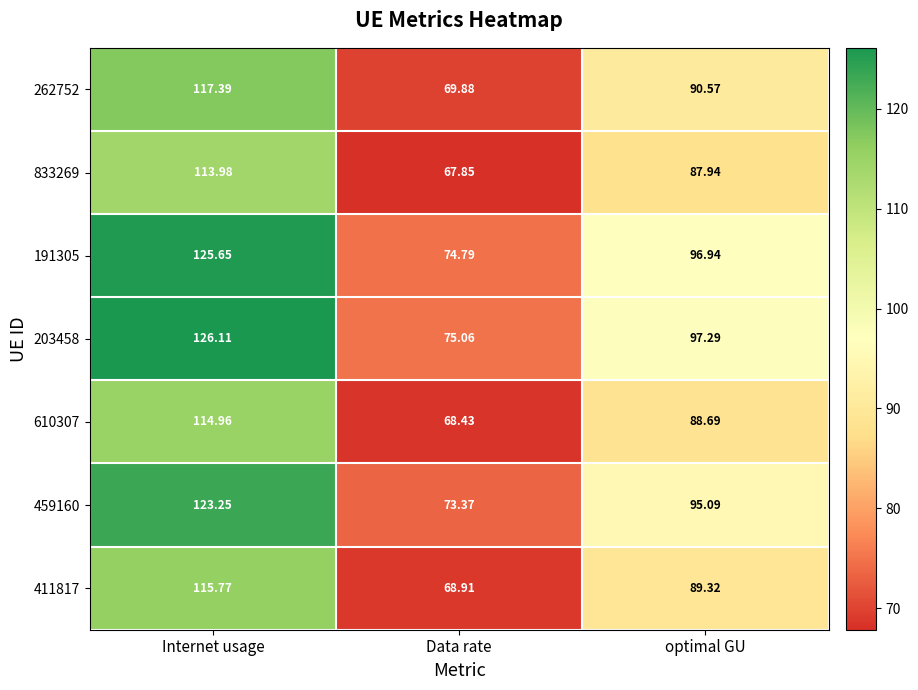

Which category has the lowest value across all series?

Data rate